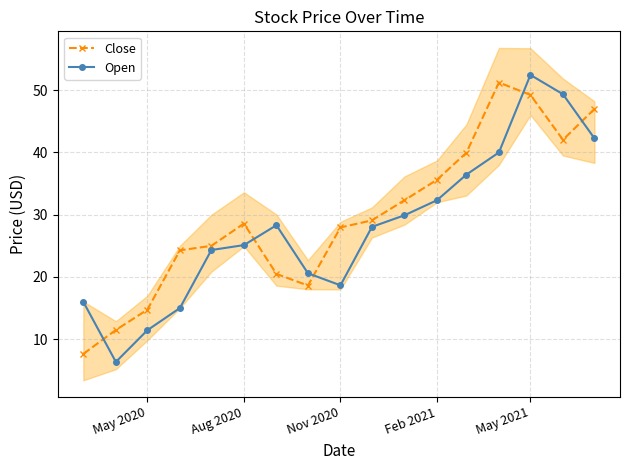

True or false: Close has a value of 47.9 at Aug 2020.

False